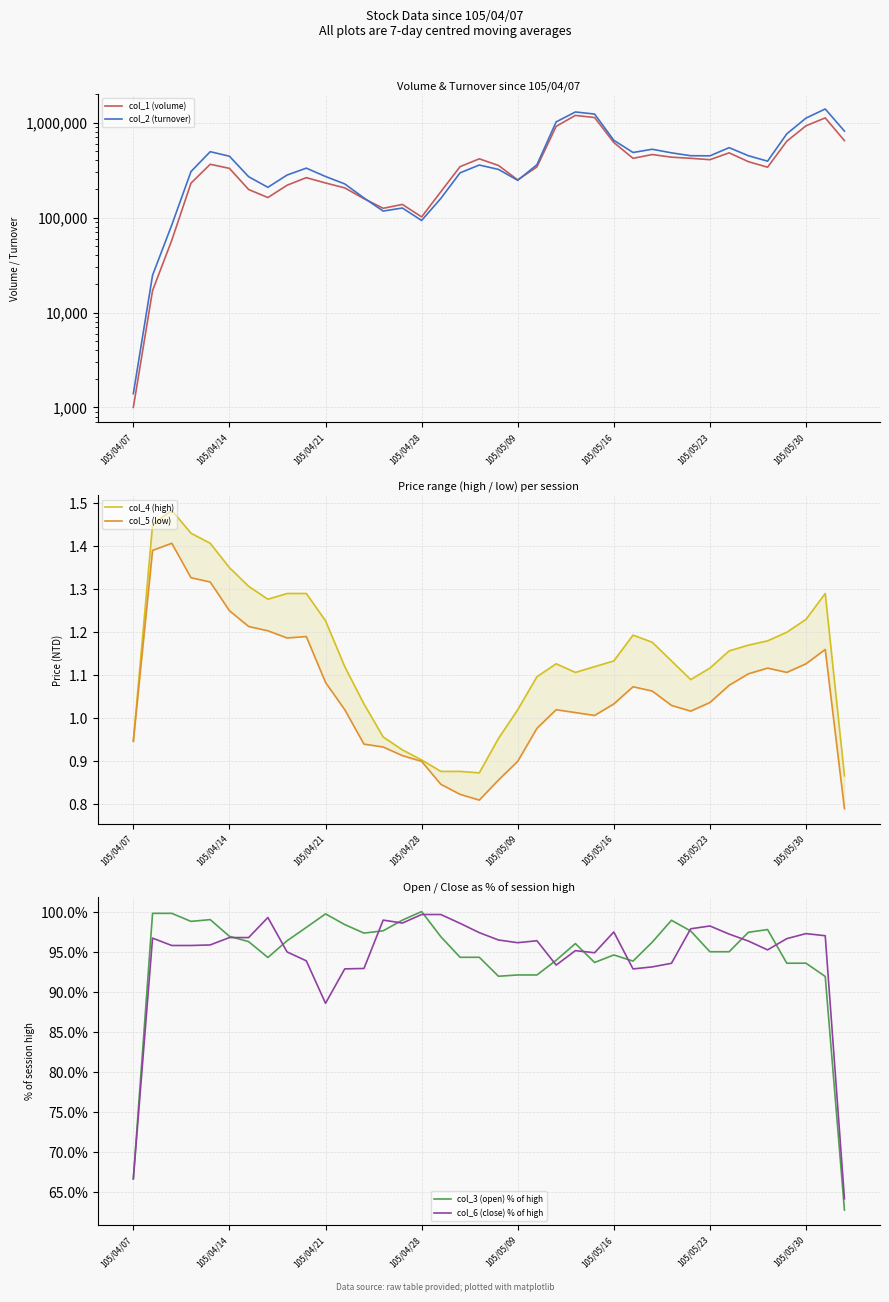

What is the difference between the highest and lowest values at 37?

815945.9